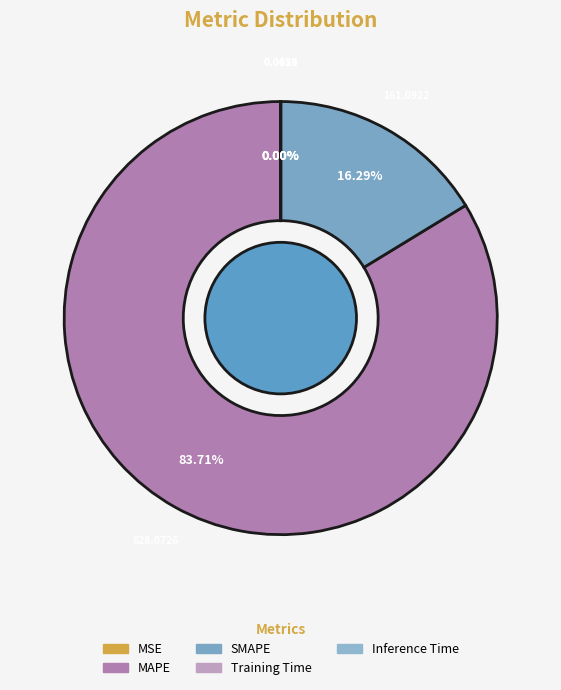

How many segments does this pie chart have?

5